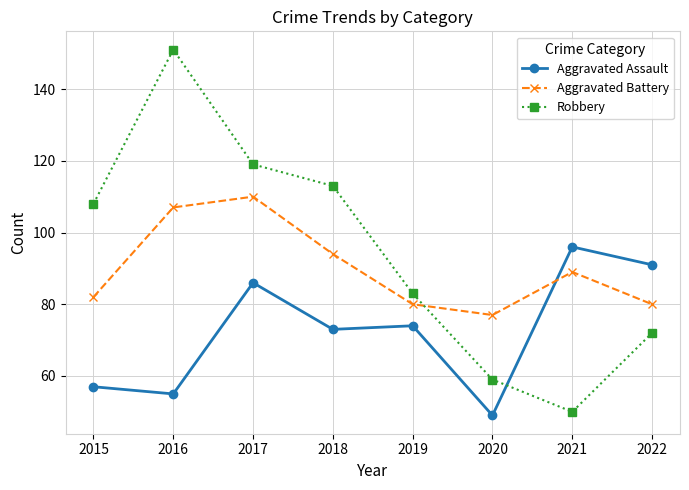

What is the value of the Robbery point at the 7th from the left?

50